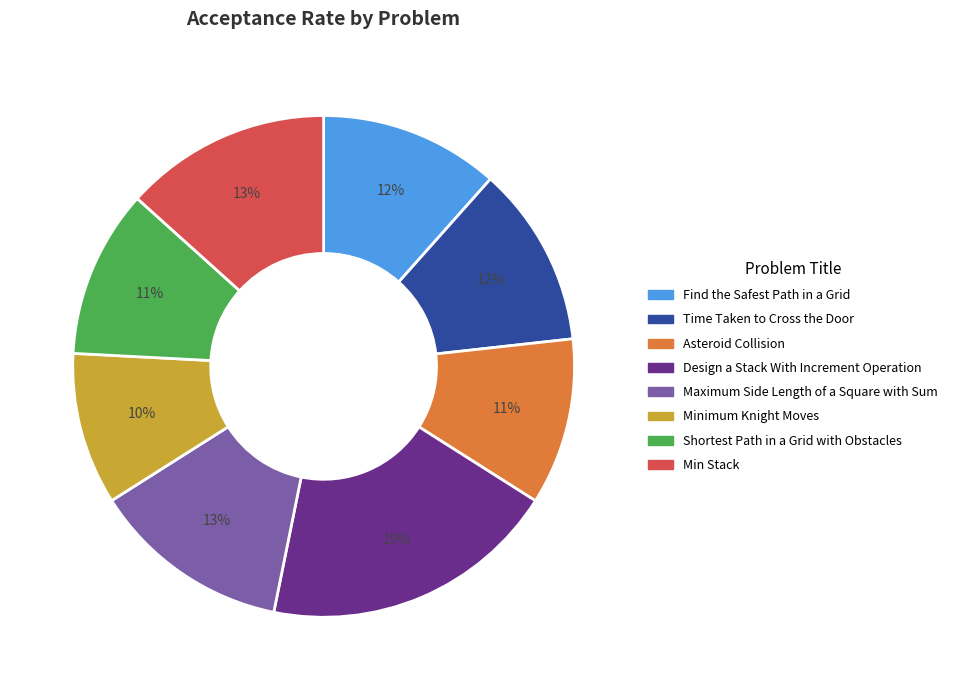

Is the sum of Maximum Side Length of a Square with Sum and Minimum Knight Moves greater than half?

No